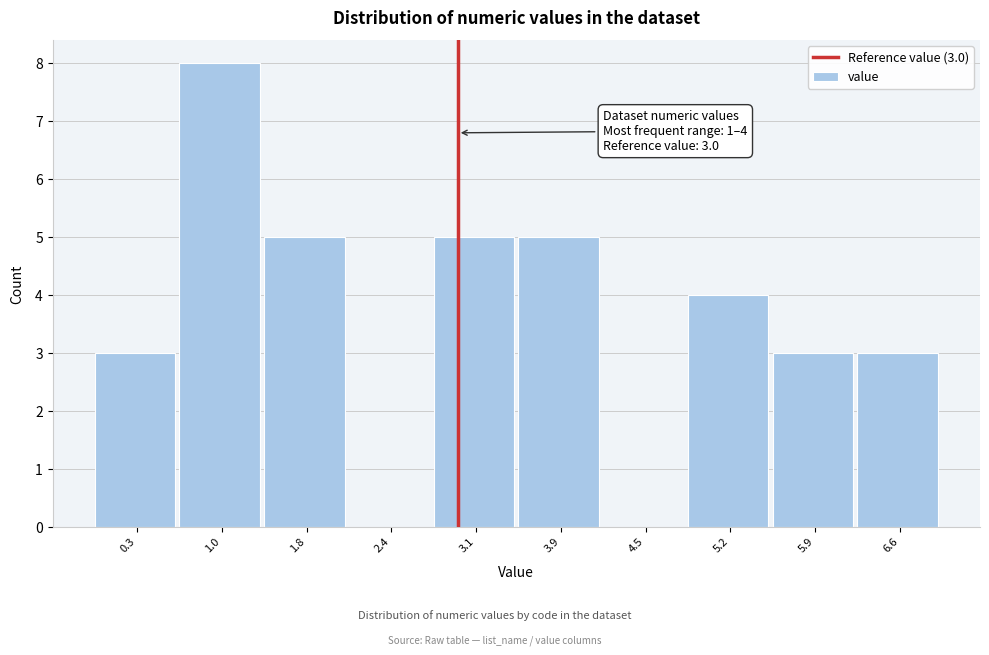

Which range on the x-axis has the tallest bar?

0.7 to 1.4